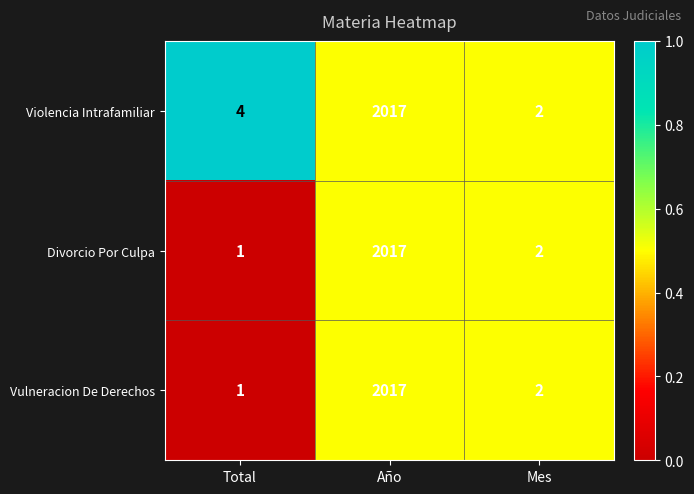

True or false: Violencia Intrafamiliar has a value of 2 at Mes.

True